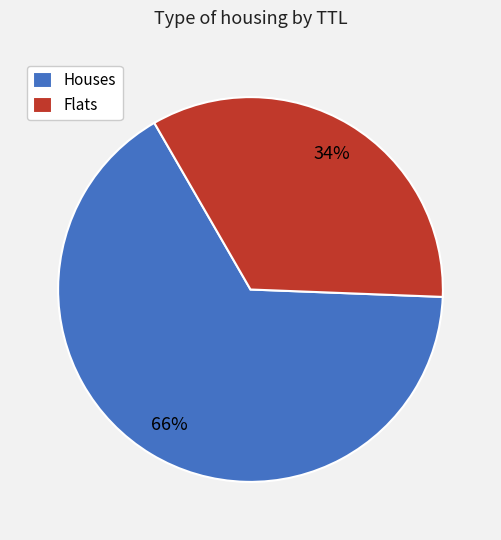

Between Houses and Flats, which is larger?

Houses